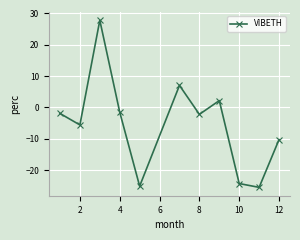

What is the sum of all values?

-59.5